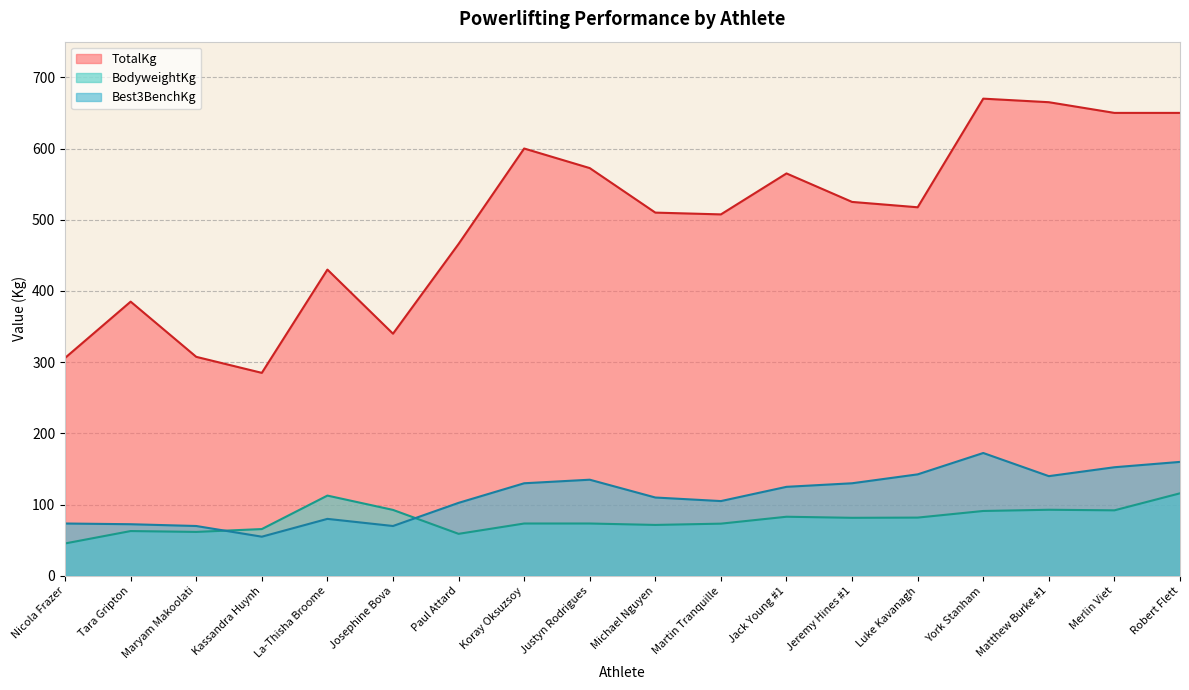

Does the chart have visible grid lines?

Yes